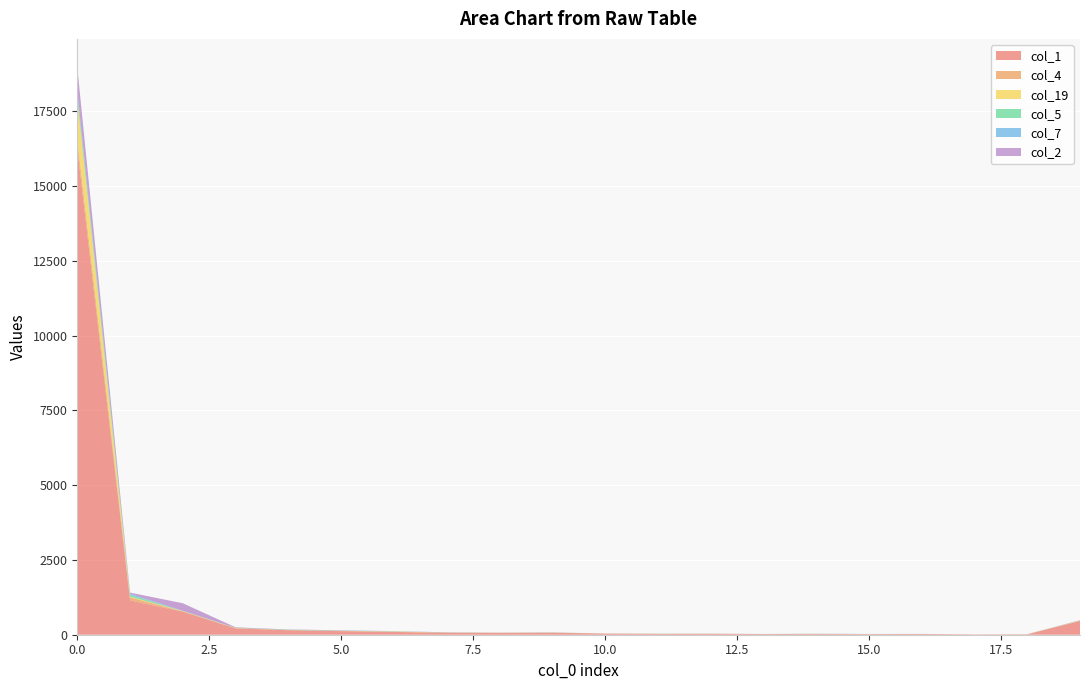

Reading left to right, list all the values displayed in this chart.

col_1: 0=16258	1=1144	2=770	3=208	4=150	5=119	6=92	7=66	8=62	9=66	10=39	11=28	12=29	13=22	14=25	15=18	16=23	17=11	18=14	19=460
col_4: 0=312	1=107	2=10	3=12	4=6	5=8	6=2	7=3	8=5	9=2	10=0	11=1	12=3	13=0	14=1	15=0	16=1	17=0	18=0	19=2
col_19: 0=1347	1=22	2=11	3=5	4=2	5=3	6=14	7=4	8=0	9=2	10=0	11=3	12=2	13=1	14=2	15=3	16=1	17=0	18=3	19=10
col_5: 0=181	1=61	2=4	3=5	4=10	5=6	6=2	7=2	8=1	9=6	10=1	11=2	12=0	13=1	14=3	15=1	16=1	17=0	18=1	19=3
col_7: 0=106	1=34	2=6	3=2	4=1	5=5	6=7	7=4	8=1	9=0	10=0	11=3	12=3	13=1	14=3	15=4	16=2	17=0	18=0	19=1
col_2: 0=771	1=40	2=251	3=16	4=8	5=8	6=3	7=3	8=0	9=3	10=0	11=0	12=0	13=1	14=0	15=0	16=0	17=0	18=1	19=10